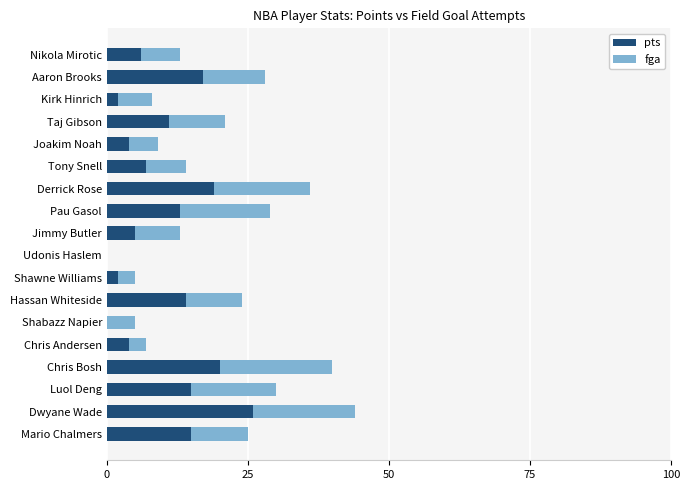

What is the maximum value for pts?

26